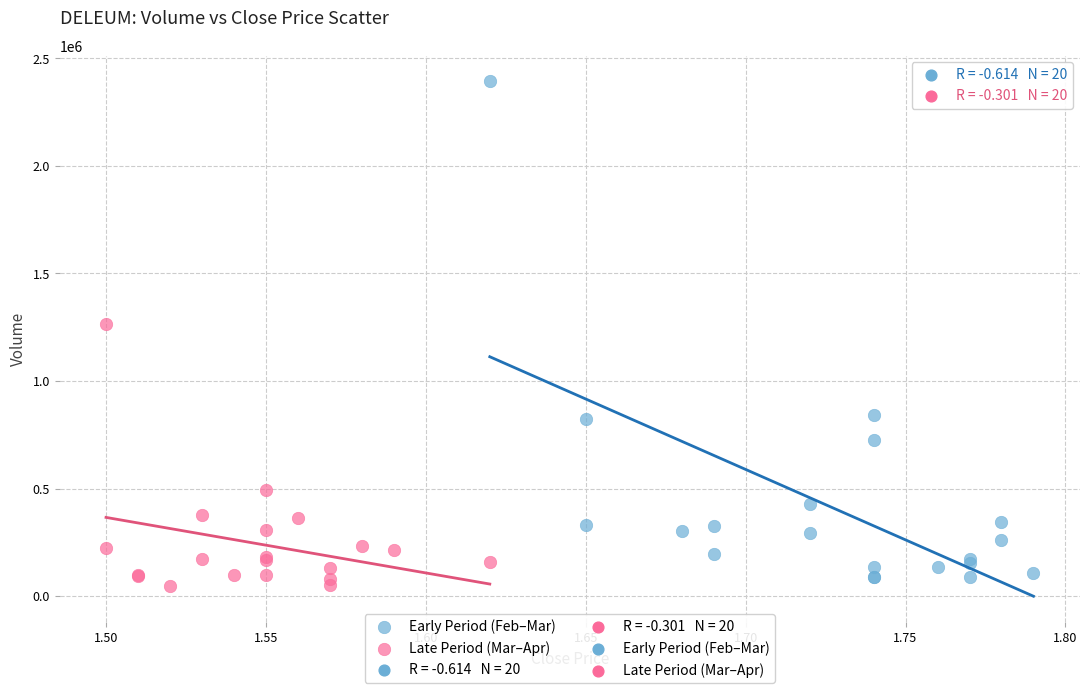

Which series has the widest spread of Y values?

Early Period (Feb–Mar)